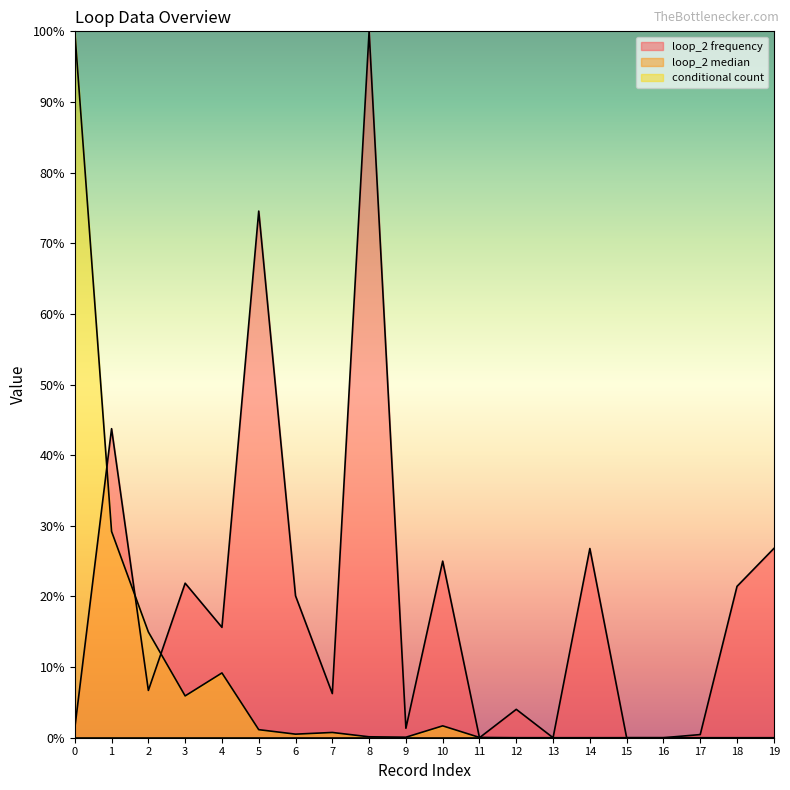

Which series changed the most between 7 and 13?

loop_2 frequency